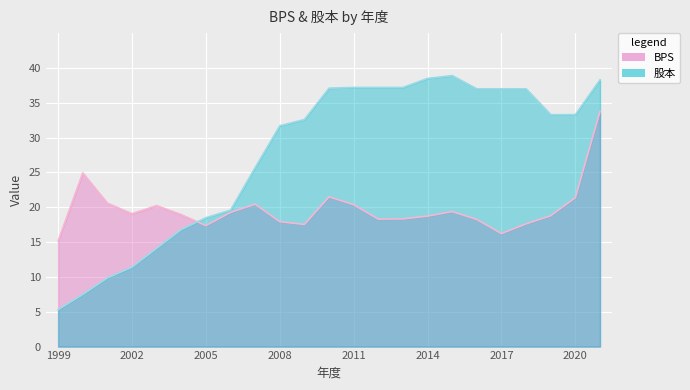

Rank the series by their maximum value, from lowest to highest.

BPS, 股本